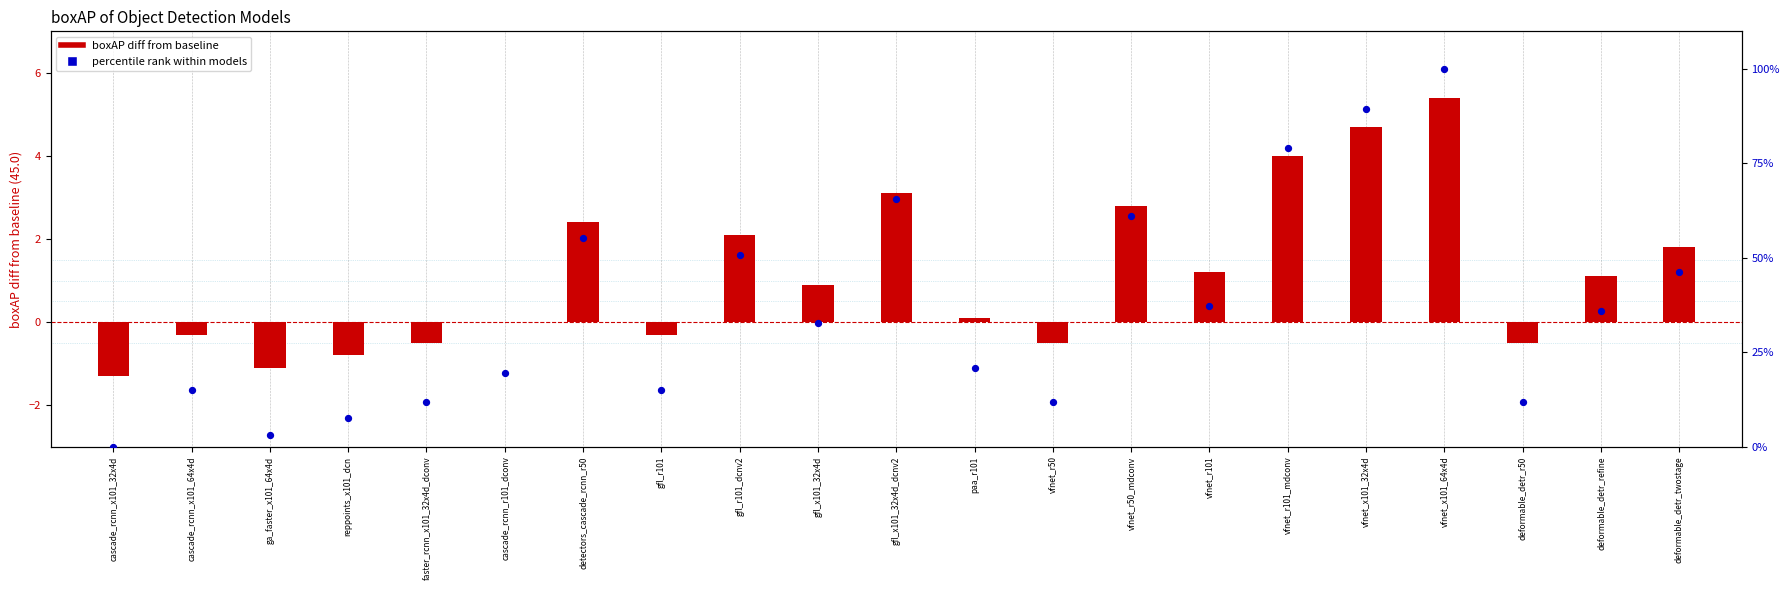

What is the total value across all series at vfnet_x101_64x4d?

105.4